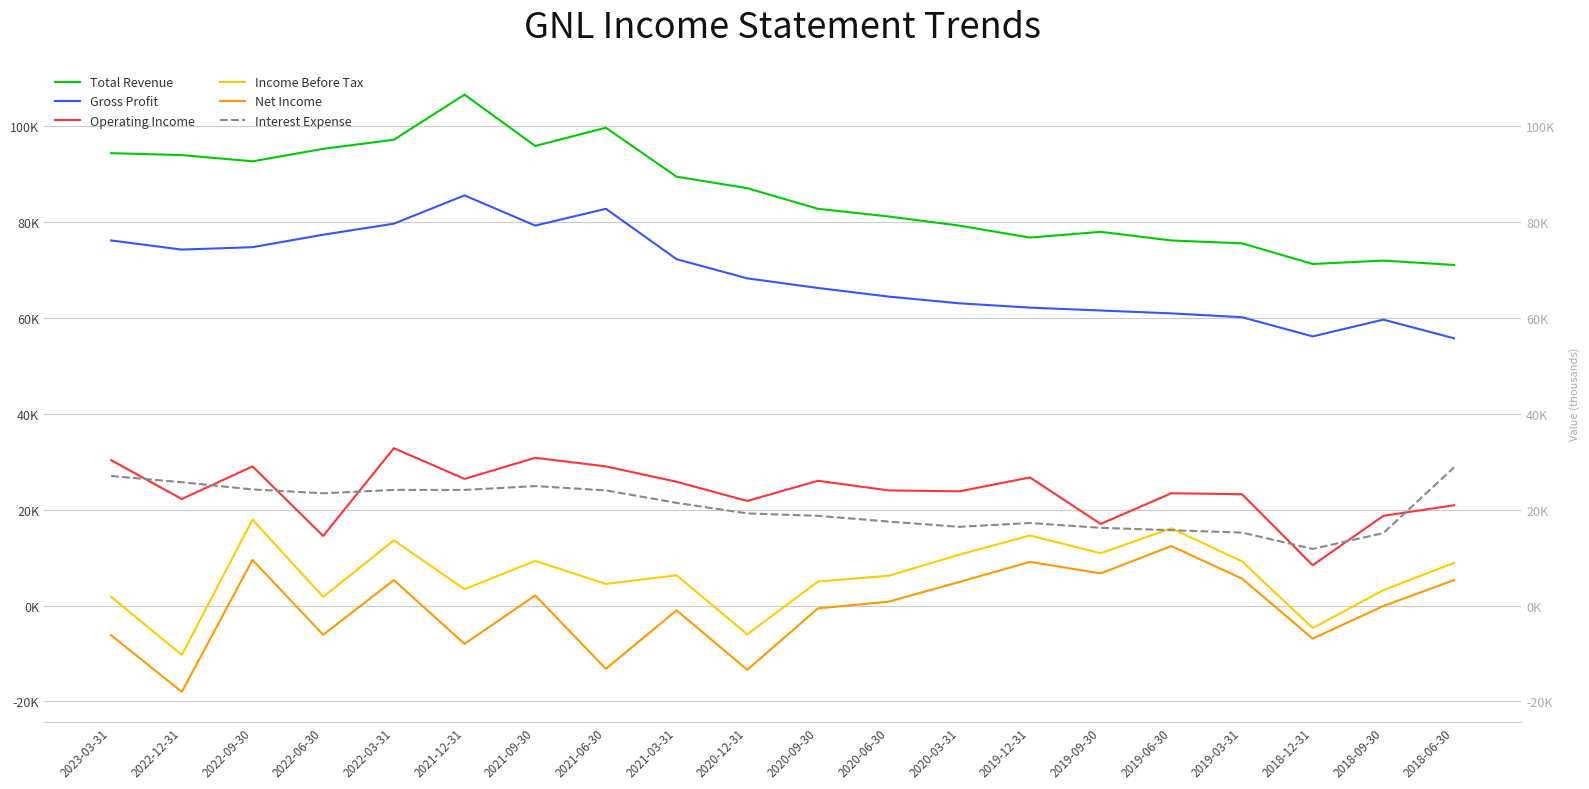

True or false: Net Income and Gross Profit intersect in this chart.

False